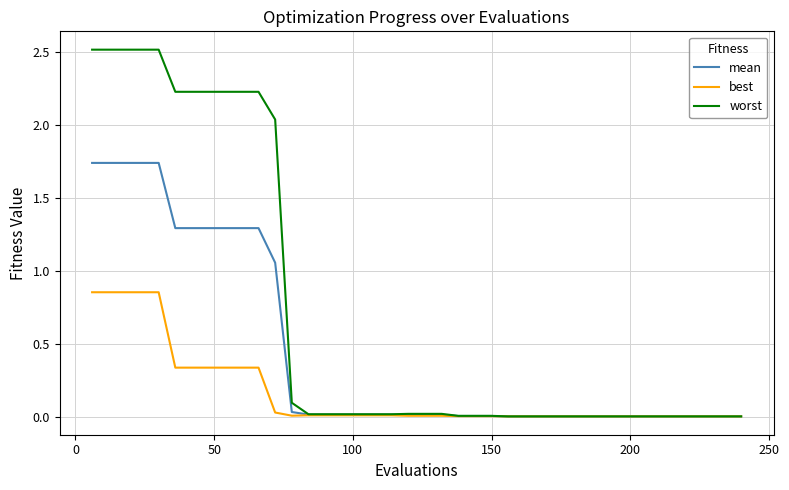

What is the greatest value displayed?

2.5